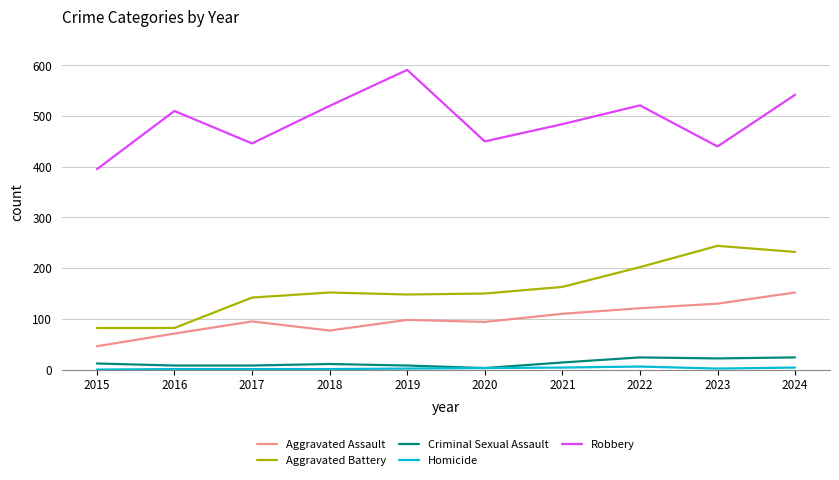

Is it true that Aggravated Battery equals 82 at 2015?

True